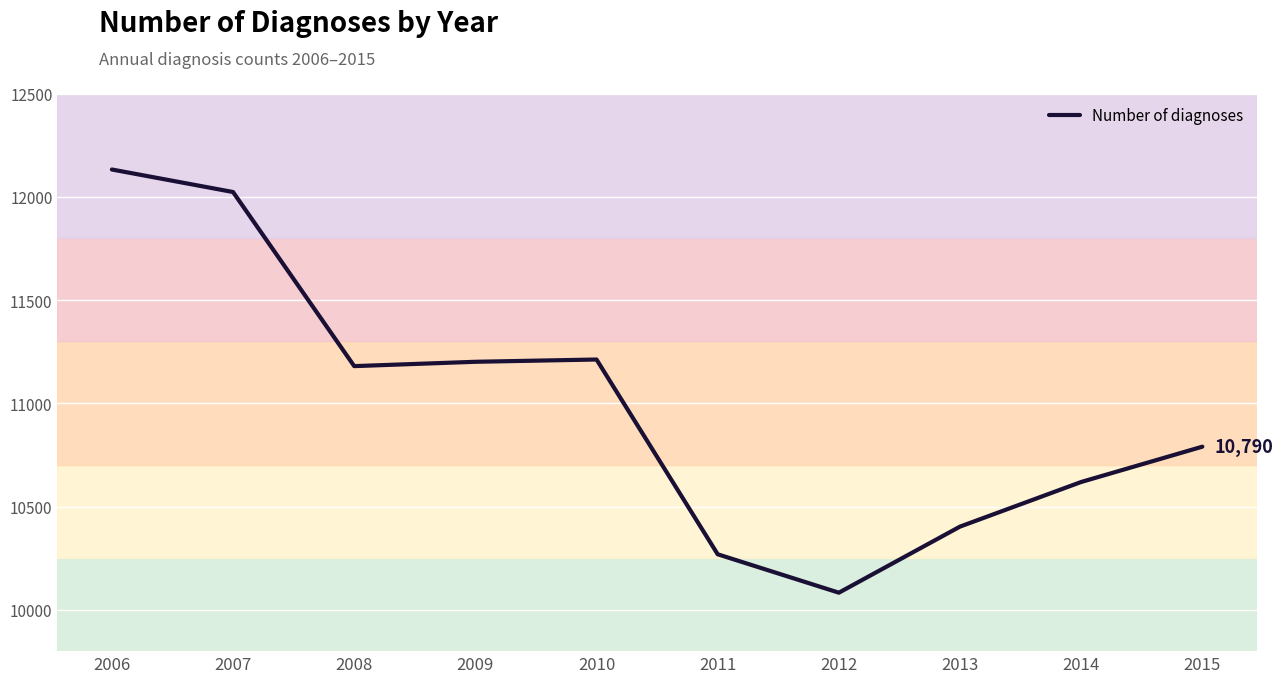

The chart shows a value of 18516 at 2009. True or false?

False